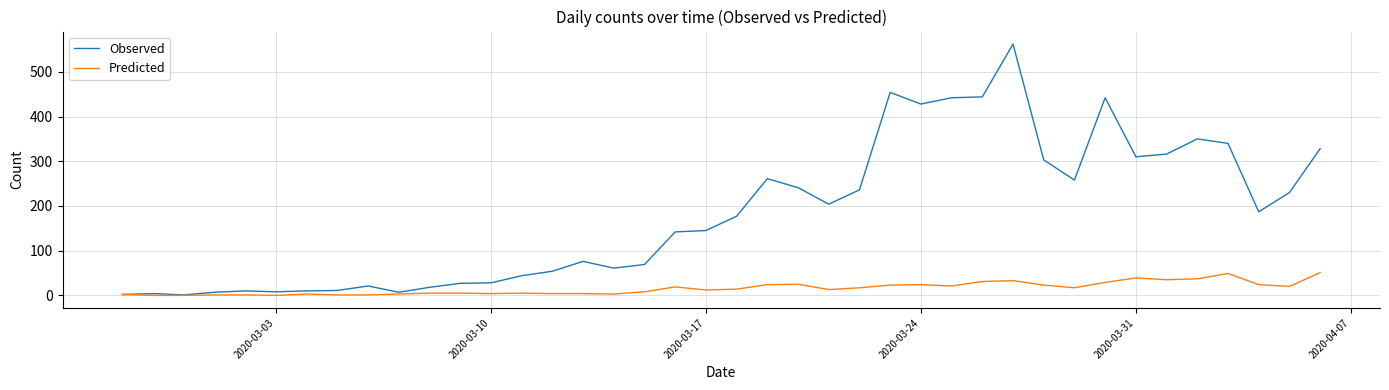

What is the greatest value displayed?

562